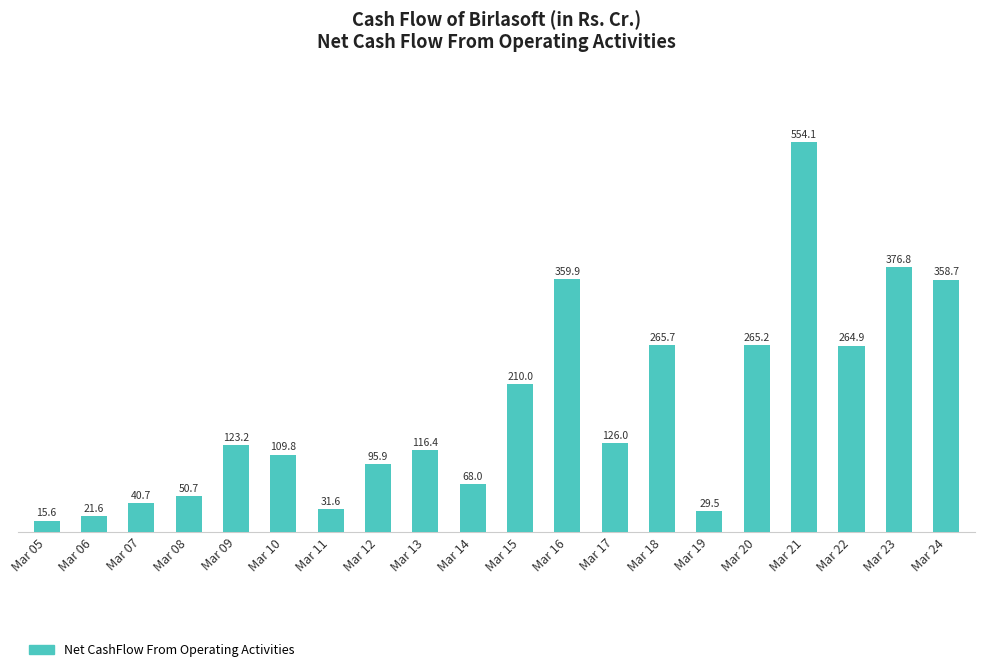

Is it true that the value at Mar 08 is 50.7?

True